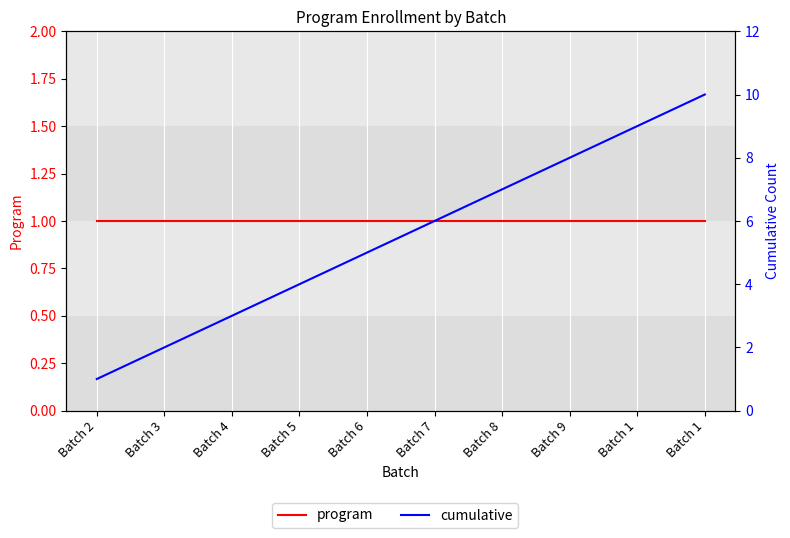

Which has a higher value, Batch 9 or Batch 2?

Batch 9